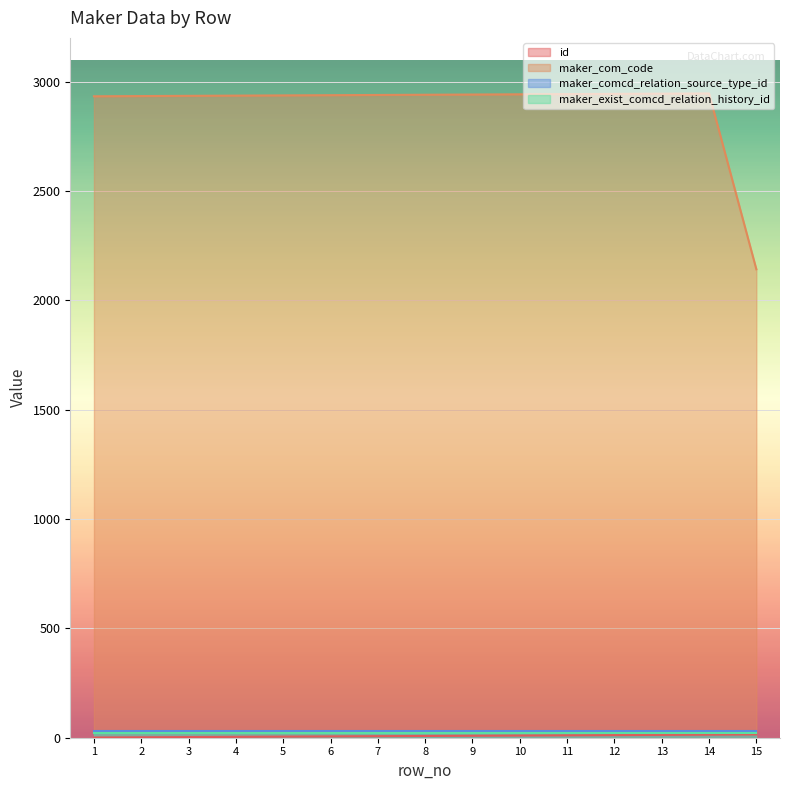

Is it true that maker_com_code equals 3974 at 14?

False